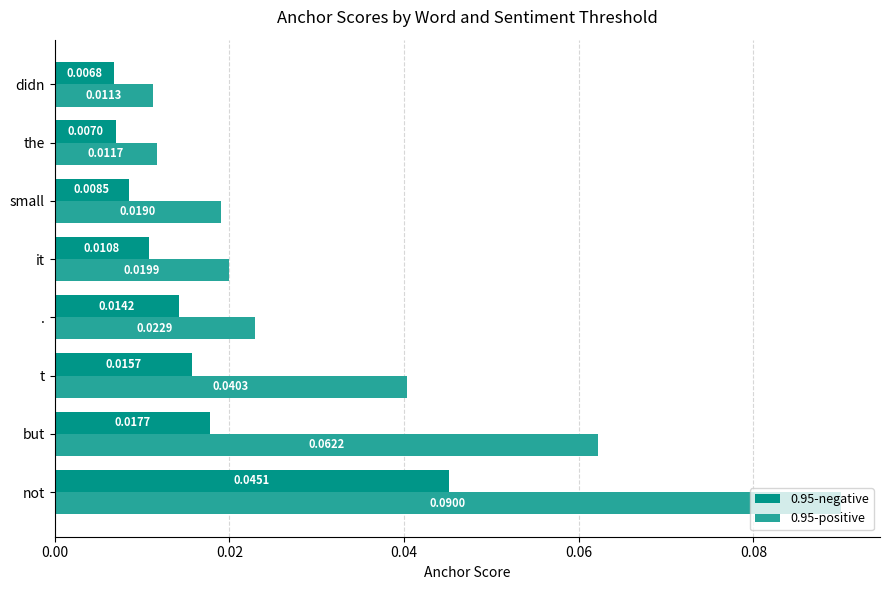

At which category does the chart reach its minimum across all series?

didn